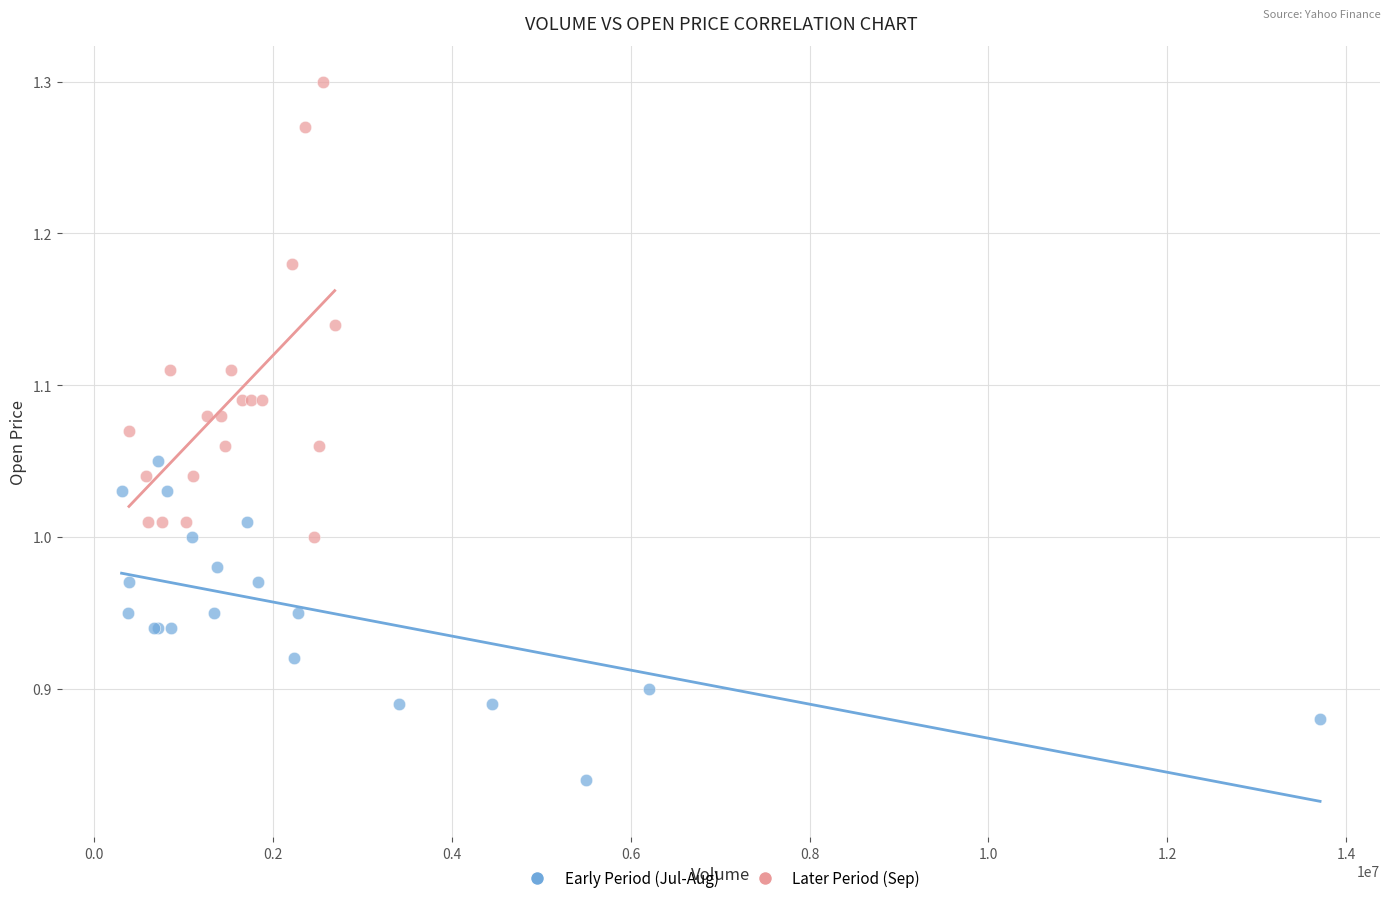

What are all the series names shown in the legend?

Early Period (Jul-Aug), Later Period (Sep)